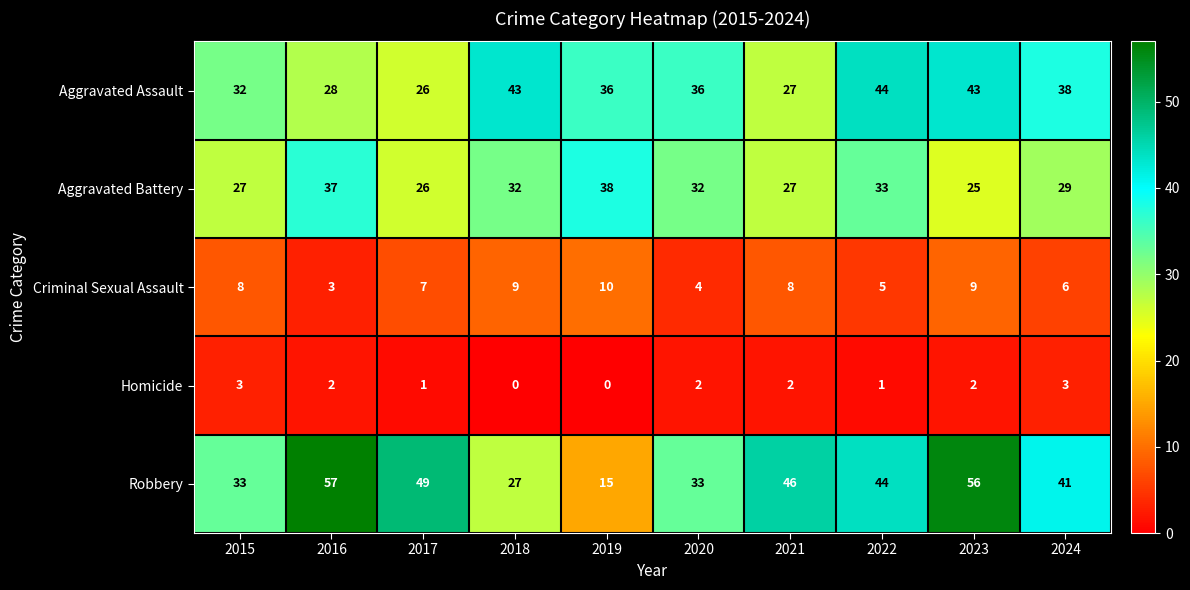

What is the spread (max minus min) of values at 2017?

48